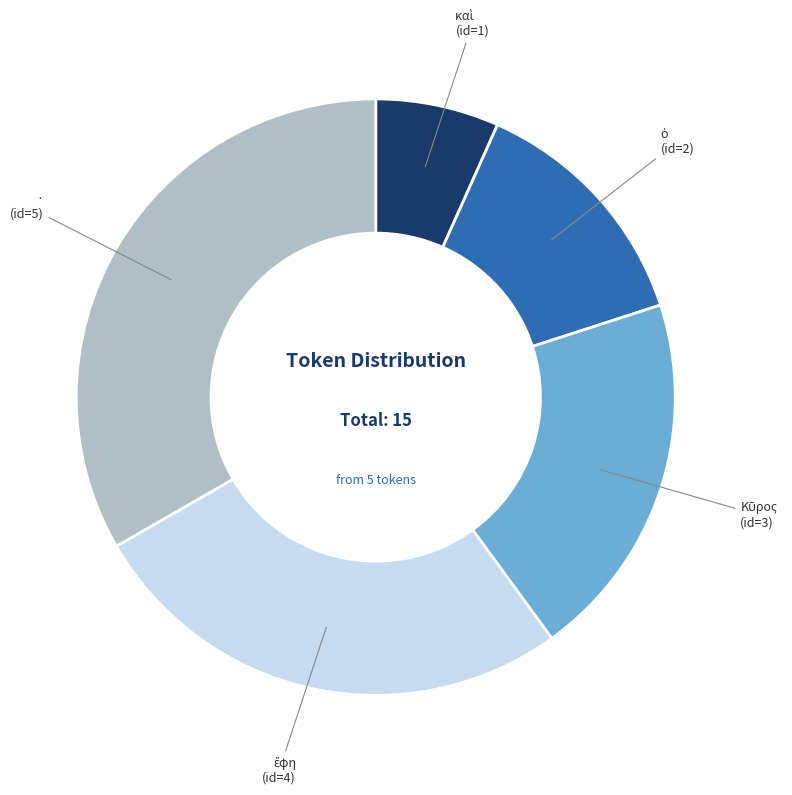

Does any single category account for the majority?

No